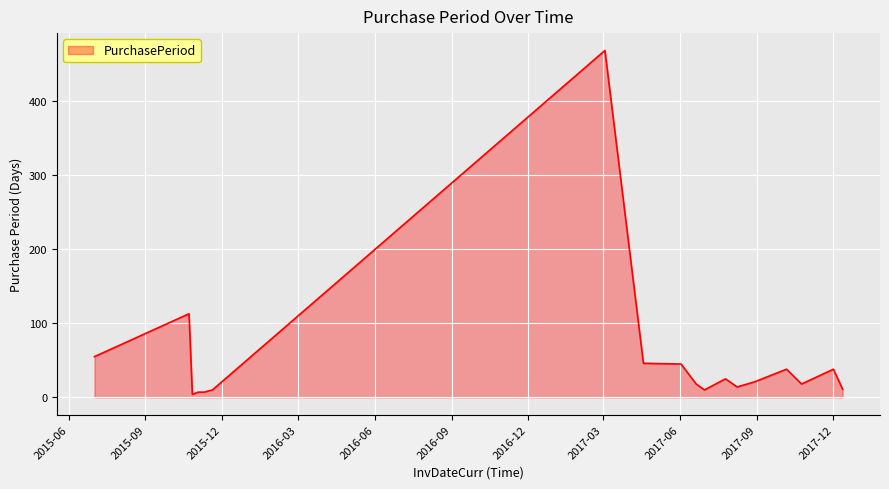

What is the greatest value displayed?

469